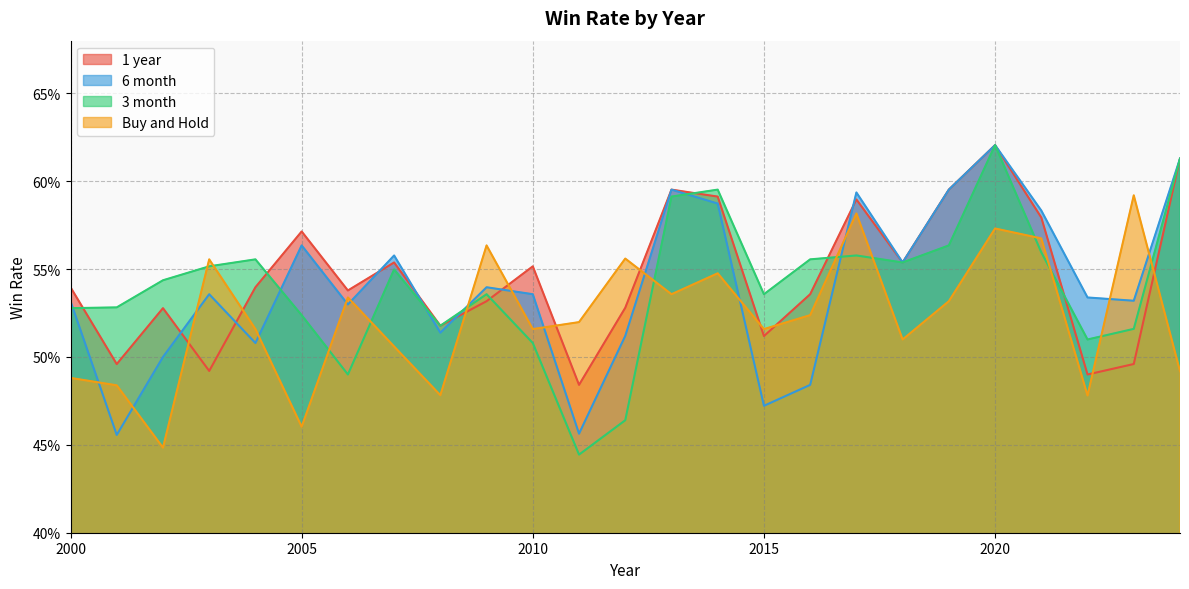

Is the value of 6 month at 2006 greater than the value of Buy and Hold at 2018?

Yes